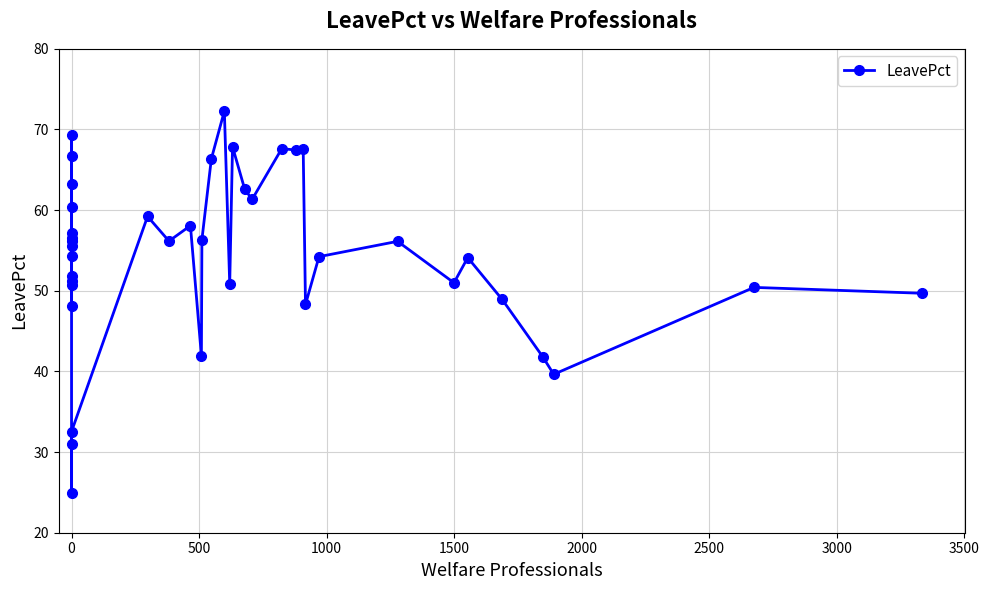

Reading right to left, extract all data points from this chart.

49.7	50.4	39.6	41.8	48.9	54.1	51.0	56.1	54.2	48.3	67.6	67.5	67.6	61.3	62.6	67.9	50.8	72.3	66.4	56.3	42.0	58.1	56.2	59.2	32.5	25.0	31.0	51.8	56.5	66.7	55.6	69.4	63.2	57.2	60.4	48.1	50.7	51.2	54.3	56.2